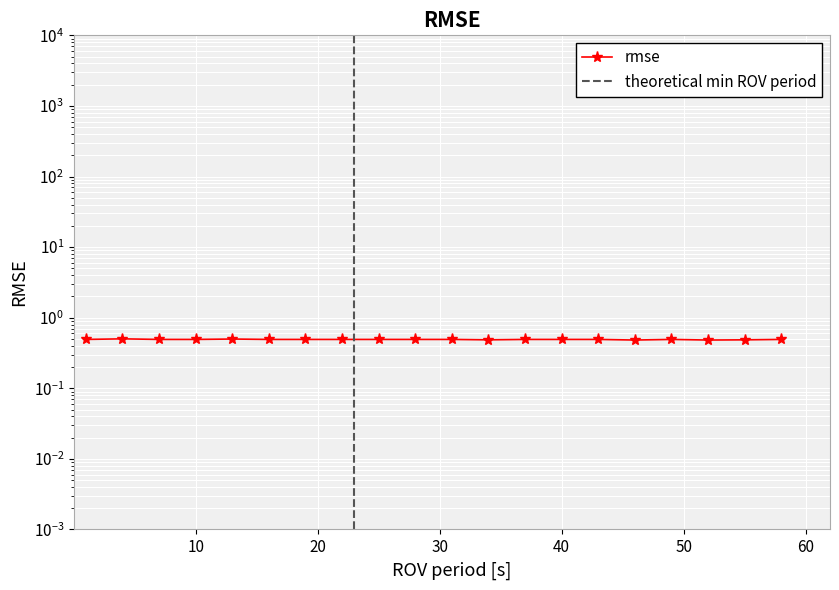

The chart shows a value of 0.5 at 10. True or false?

True